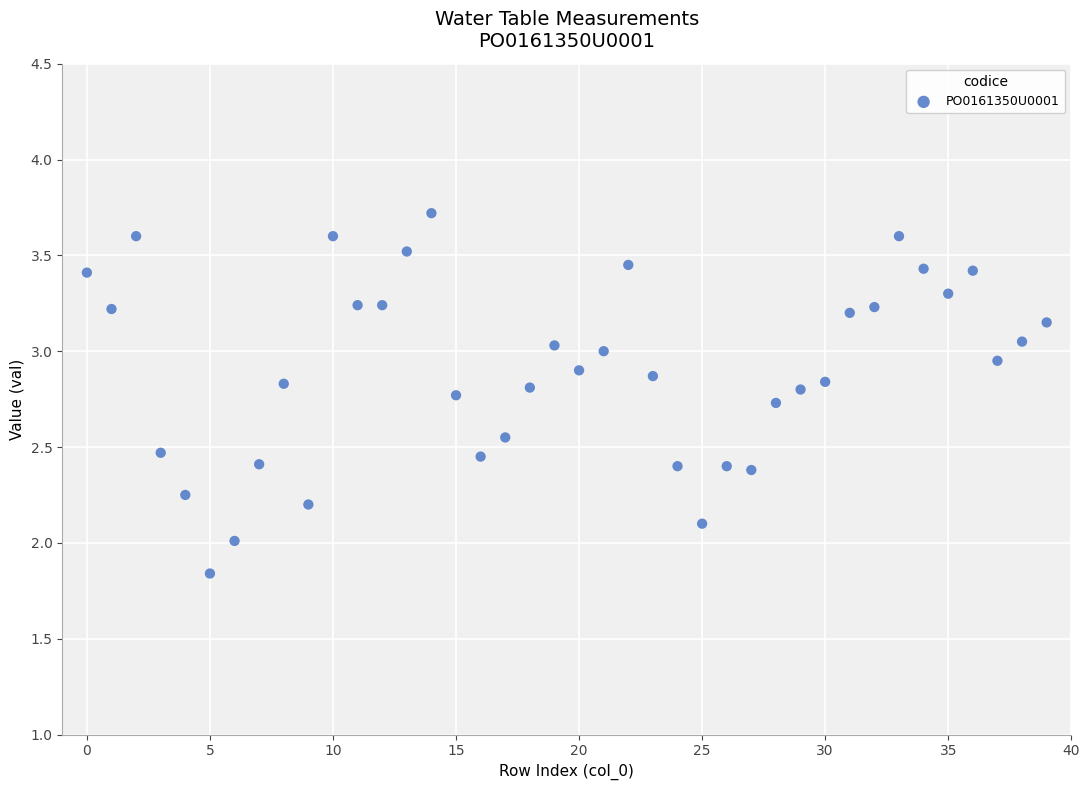

What is the range of Y values (max minus min)?

1.9